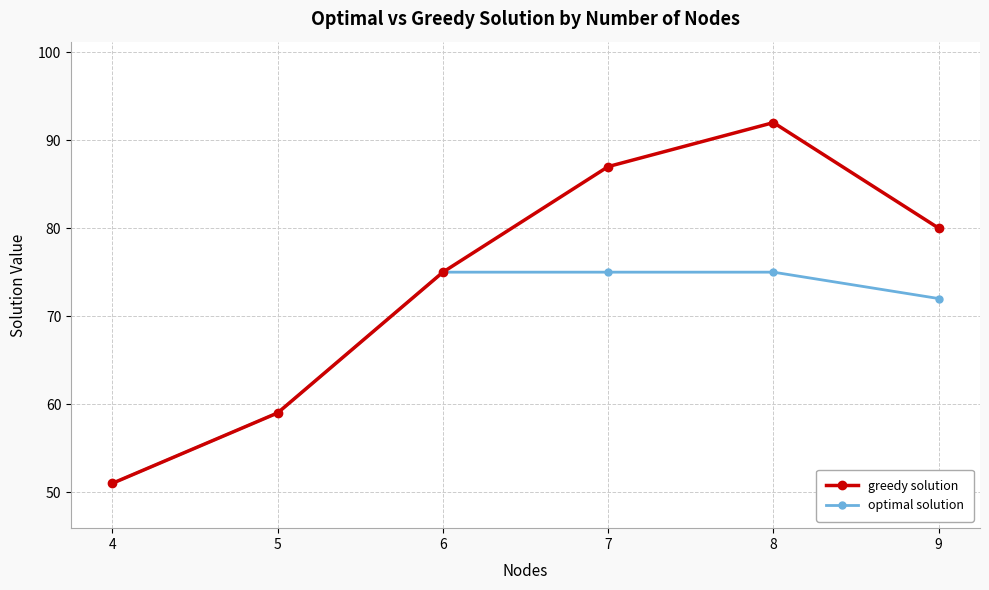

The value of greedy solution at 8 is 129. True or false?

False